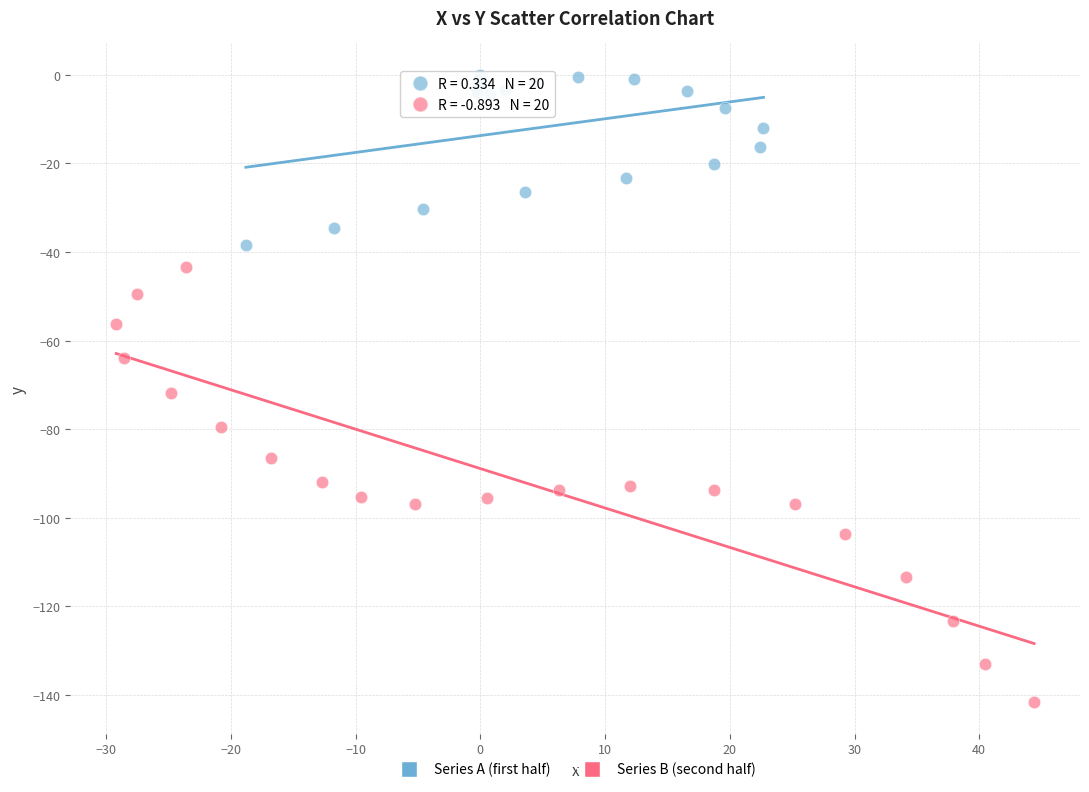

Which series contains the highest Y value?

Series A (first half)